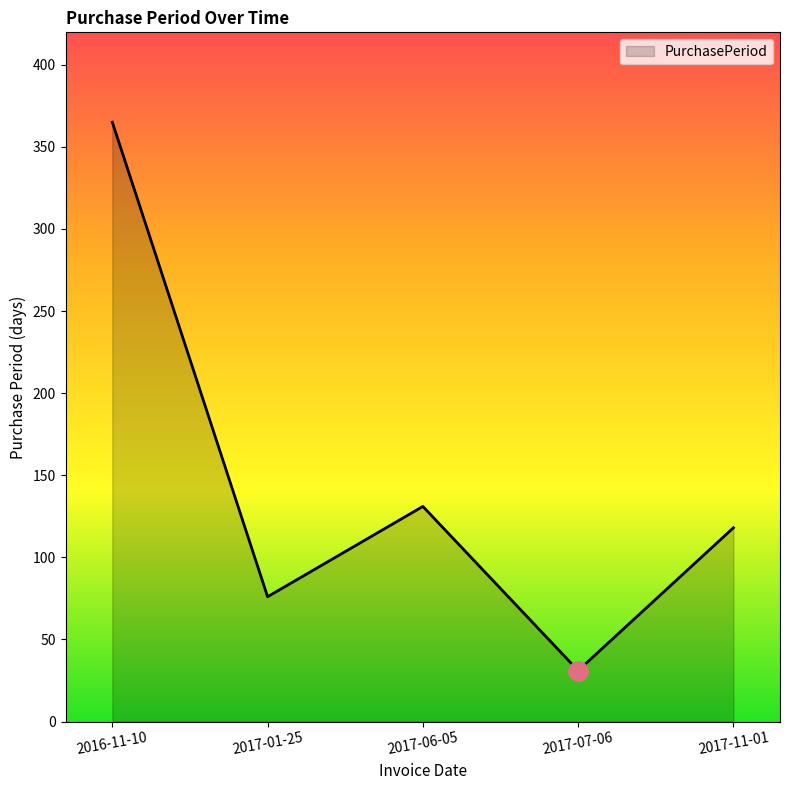

What is the sum of the values at 2017-11-01 and 2017-06-05?

249